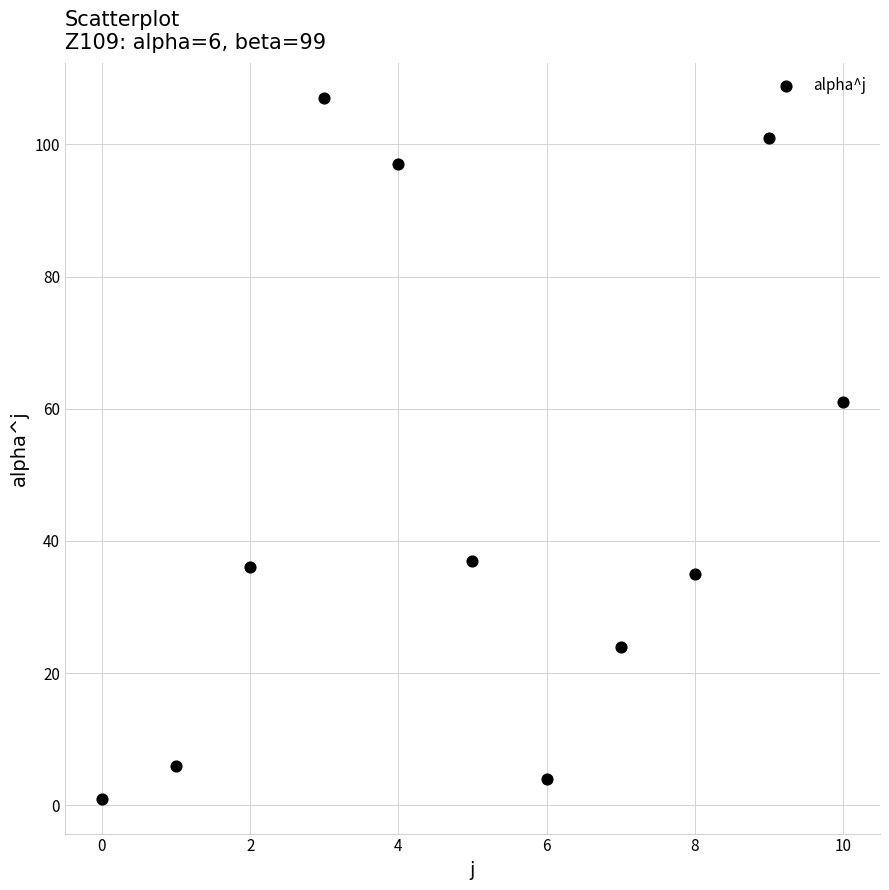

What is the average Y value?

46